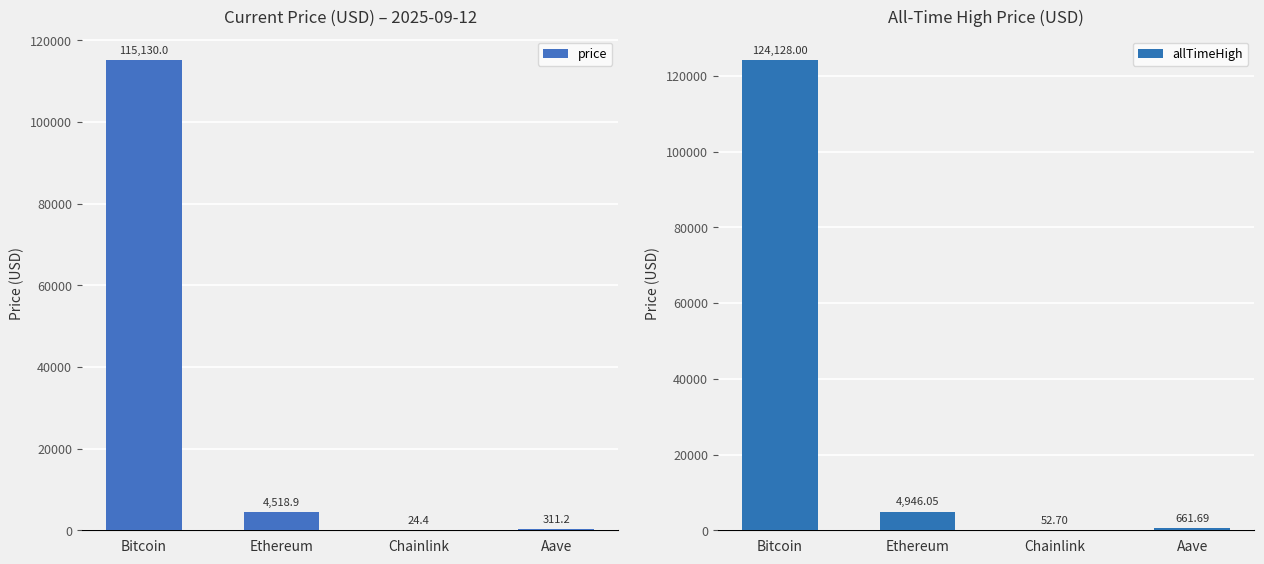

How many values in the allTimeHigh series are below 4946?

2